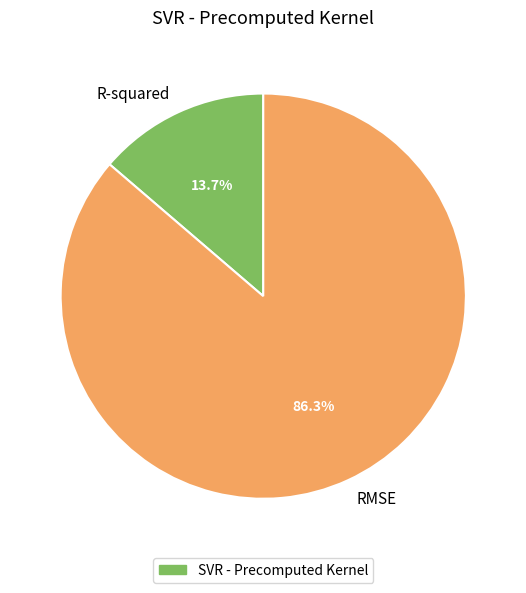

Does RMSE represent more than half of the total?

Yes